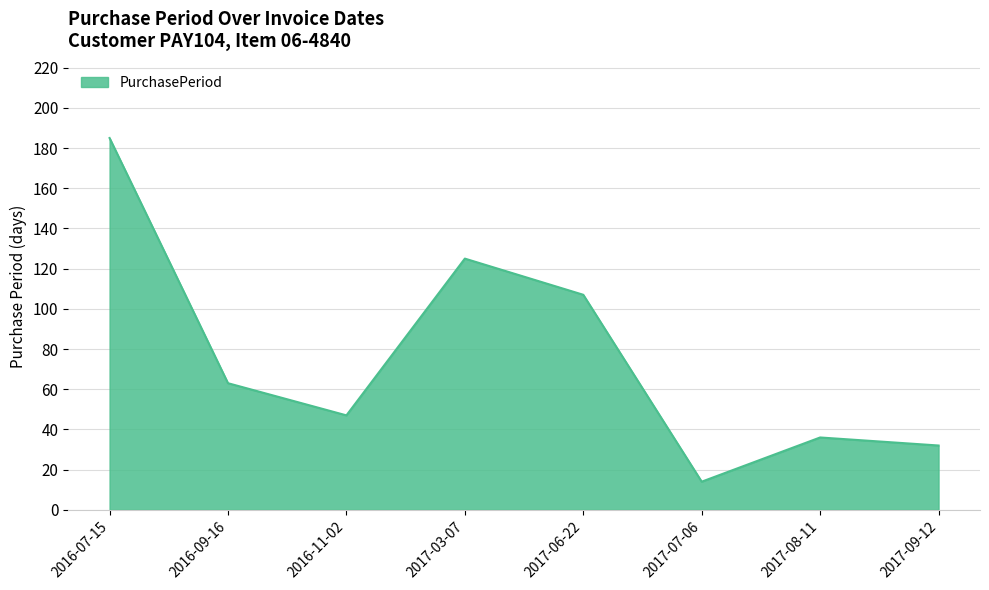

At which category does the data reach its first local valley?

2016-11-02